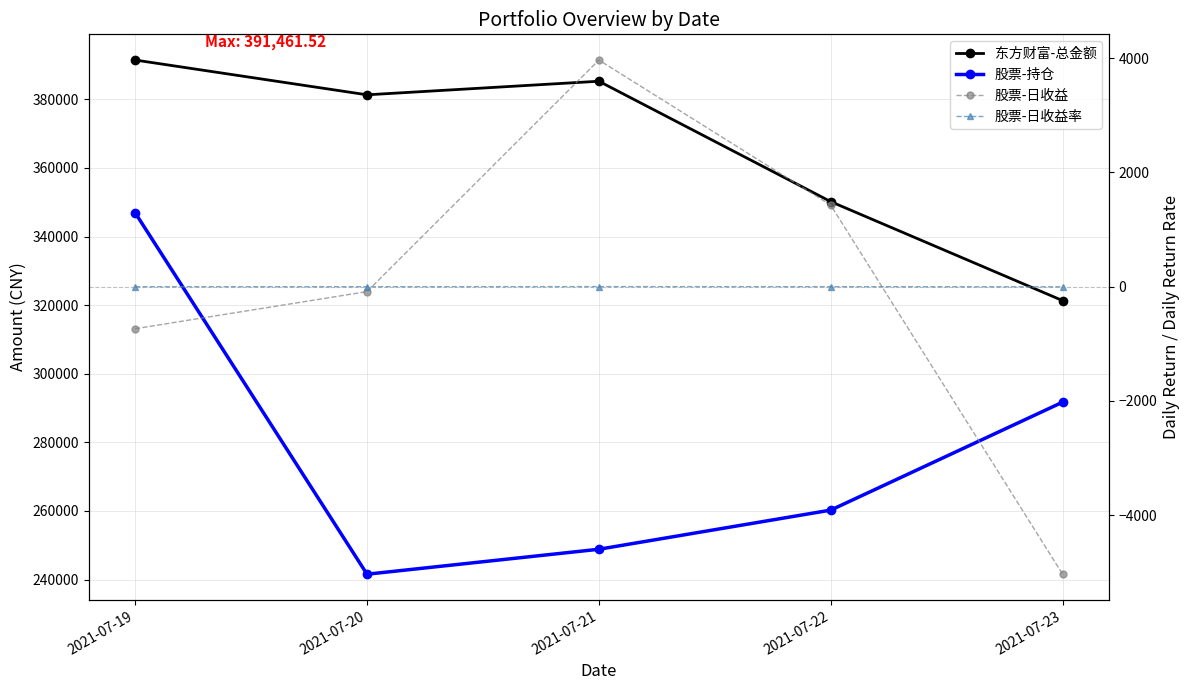

Is it true that 股票-持仓 equals 248832.0 at 2021-07-21?

True